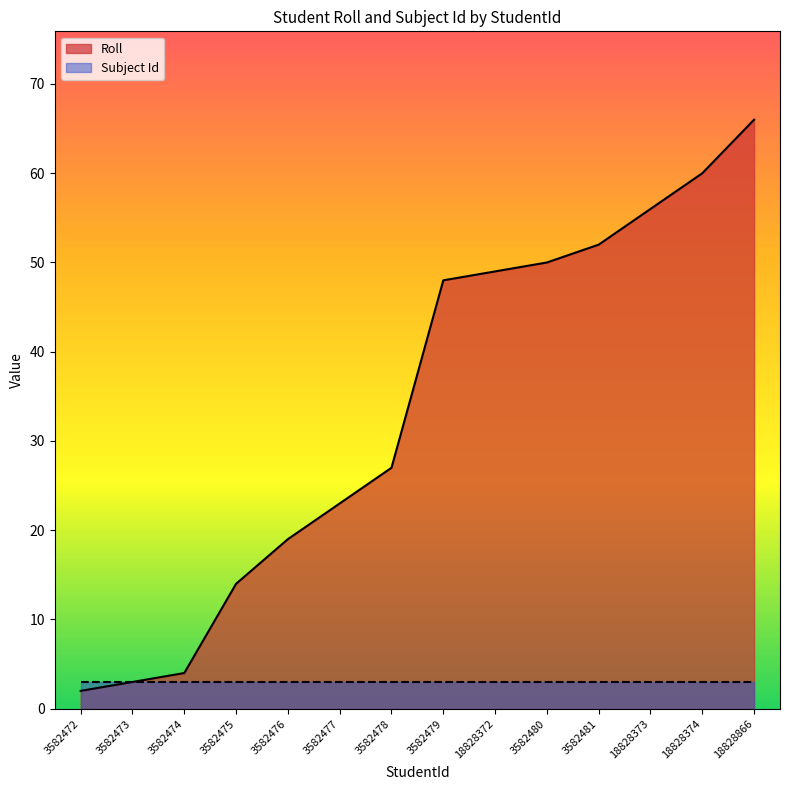

What is the value of the 1st point from the left?

2